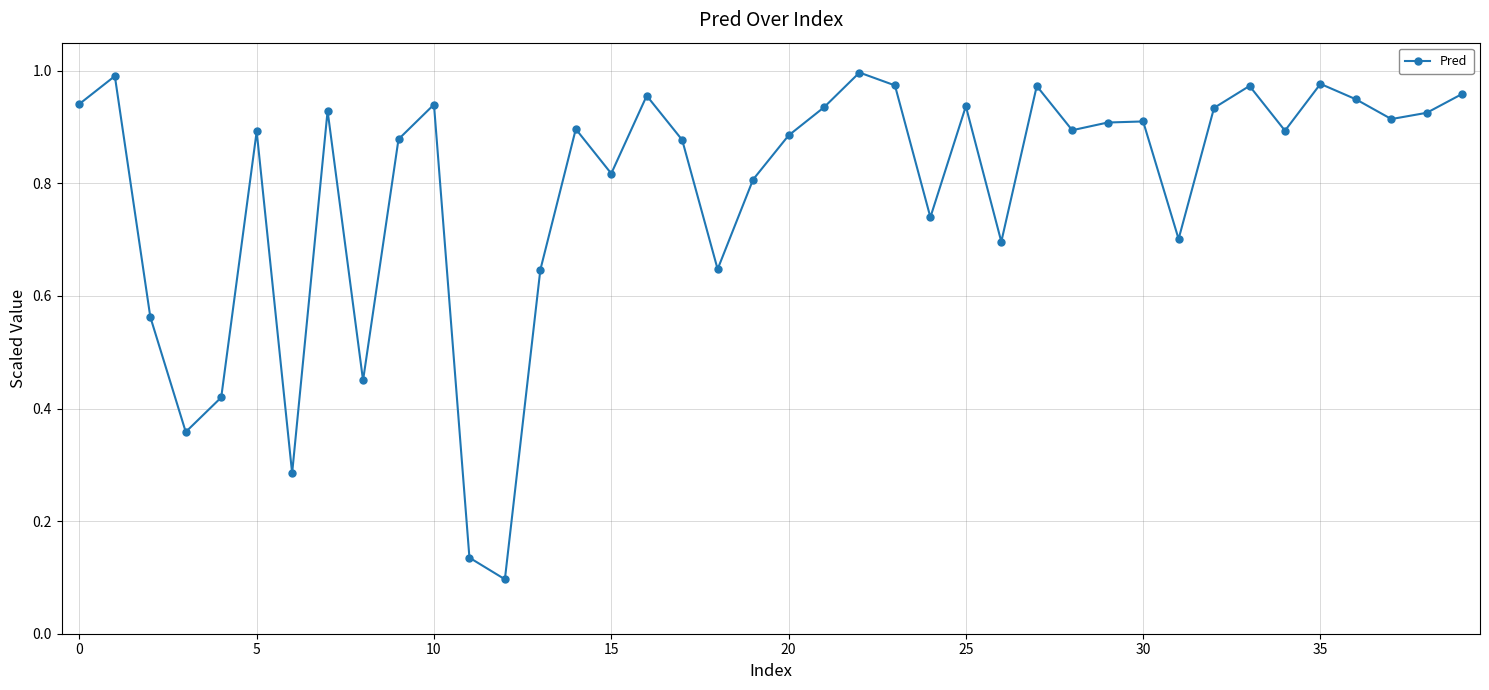

What is the sum of all values?

31.6